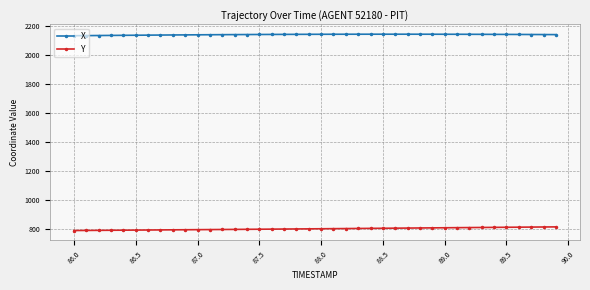

What is the value of the X point at the 10th from the left?

2139.9